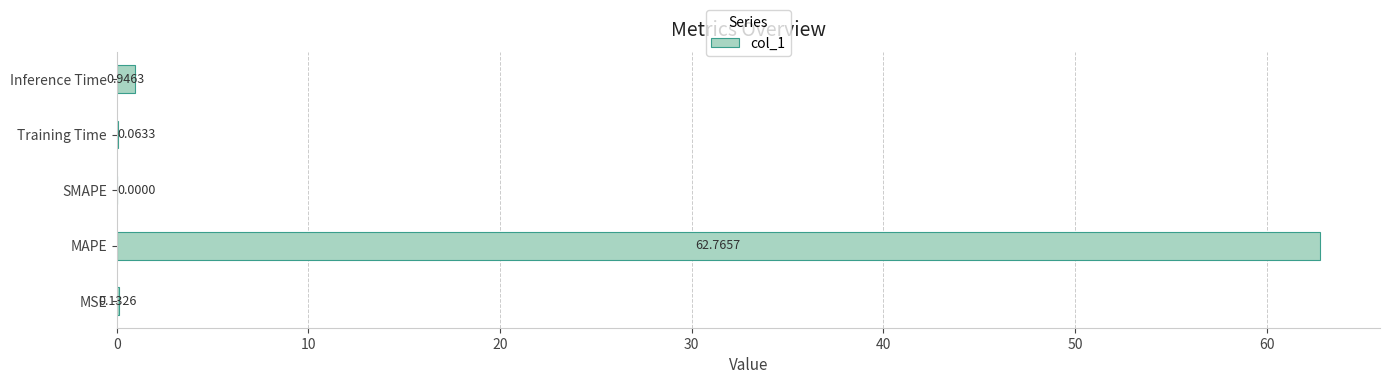

At which label is the value closest to 31?

Inference Time